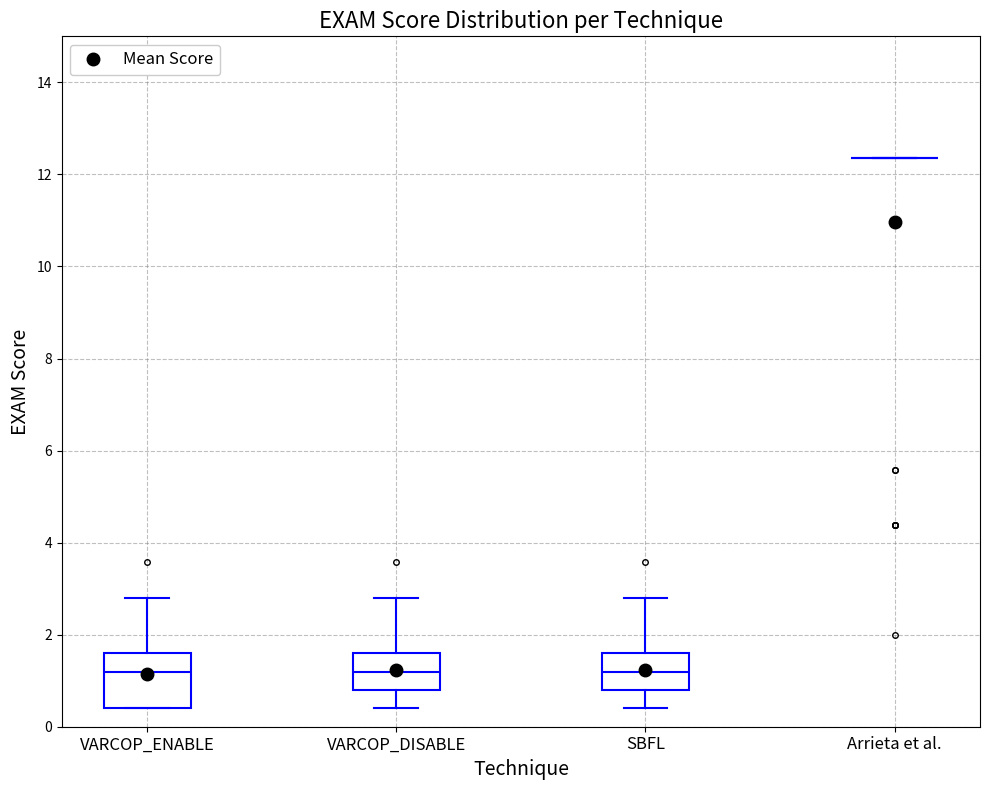

Reading left to right, read every box against the y-axis: the position of its median line, the range the box covers, and the ends of its whiskers. The values are not printed on the chart, so give them approximately, as read against the axis.

VARCOP_ENABLE: median 1.2, box 0.4 to 1.6, whiskers 0.4 to 2.8
VARCOP_DISABLE: median 1.2, box 0.8 to 1.6, whiskers 0.4 to 2.8
SBFL: median 1.2, box 0.8 to 1.6, whiskers 0.4 to 2.8
Arrieta et al.: box collapsed to a line at 12.4, whiskers 12.4 to 12.4